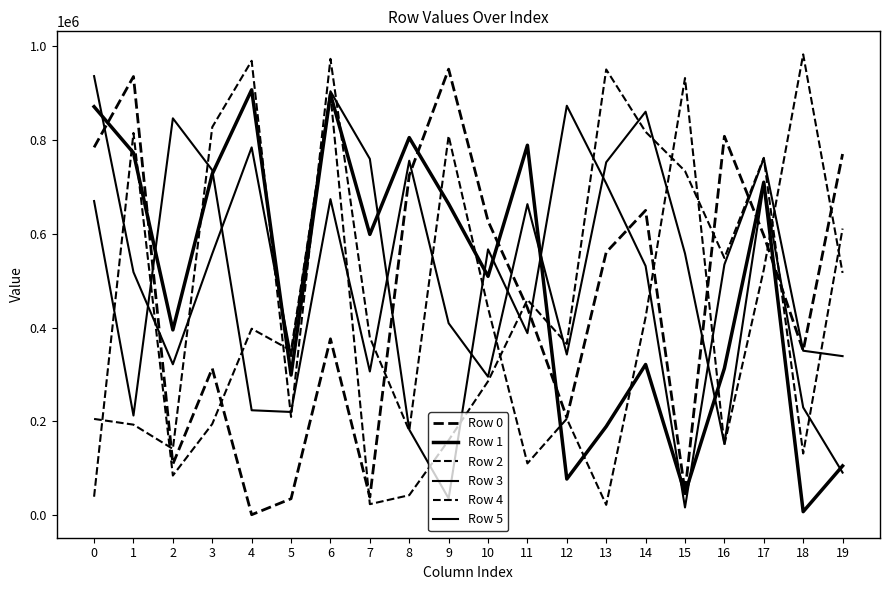

What is the difference between the second highest and second lowest values in the Row 1 series?

851540